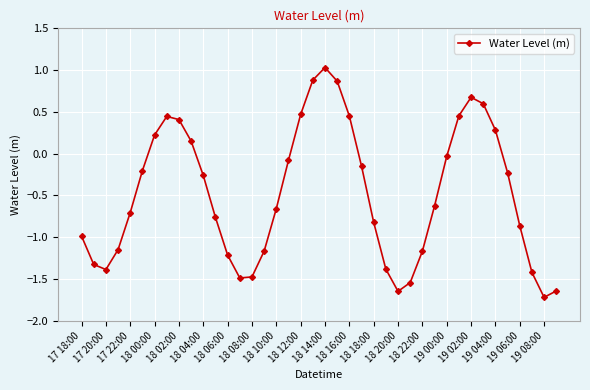

What is the difference between the second highest and second lowest values?

2.5